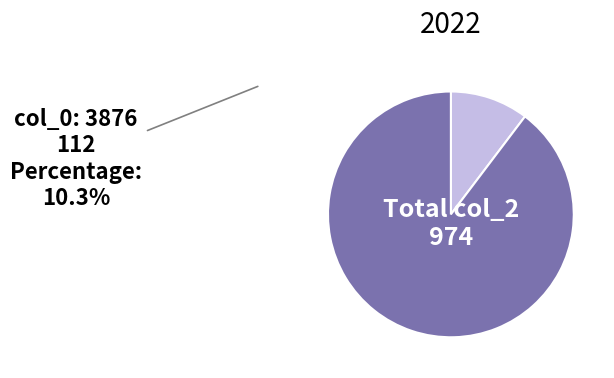

How many segments does this pie chart have?

2